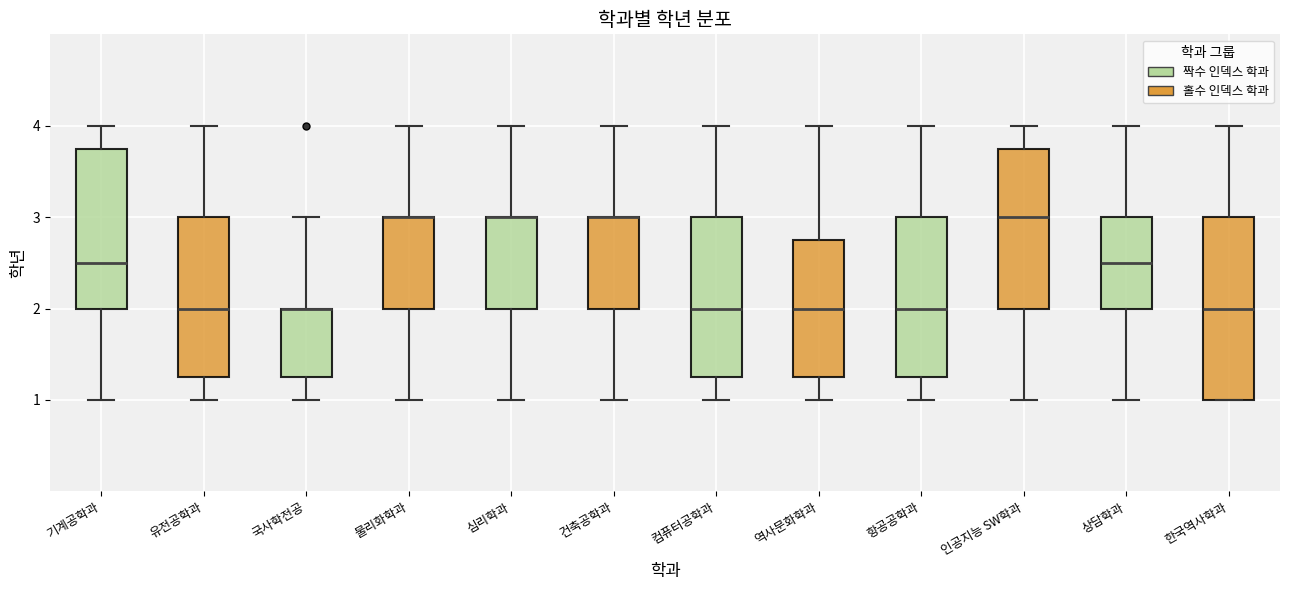

Reading left to right, transcribe this box plot: for each box, give where its median line is, the range the box spans, and where its two whiskers end, as read against the y-axis. The values are not printed on the chart, so give them approximately, as read against the axis.

기계공학과: median 2.5, box 2.0 to 3.8, whiskers 1.0 to 4.0
유전공학과: median 2.0, box 1.3 to 3.0, whiskers 1.0 to 4.0
국사학전공: median 2.0 (drawn on the box's upper edge), box 1.3 to 2.0, whiskers 1.0 to 3.0
물리화학과: median 3.0 (drawn on the box's upper edge), box 2.0 to 3.0, whiskers 1.0 to 4.0
심리학과: median 3.0 (drawn on the box's upper edge), box 2.0 to 3.0, whiskers 1.0 to 4.0
건축공학과: median 3.0 (drawn on the box's upper edge), box 2.0 to 3.0, whiskers 1.0 to 4.0
컴퓨터공학과: median 2.0, box 1.3 to 3.0, whiskers 1.0 to 4.0
역사문화학과: median 2.0, box 1.3 to 2.8, whiskers 1.0 to 4.0
항공공학과: median 2.0, box 1.3 to 3.0, whiskers 1.0 to 4.0
인공지능 SW학과: median 3.0, box 2.0 to 3.8, whiskers 1.0 to 4.0
상담학과: median 2.5, box 2.0 to 3.0, whiskers 1.0 to 4.0
한국역사학과: median 2.0, box 1.0 to 3.0, whiskers 1.0 to 4.0